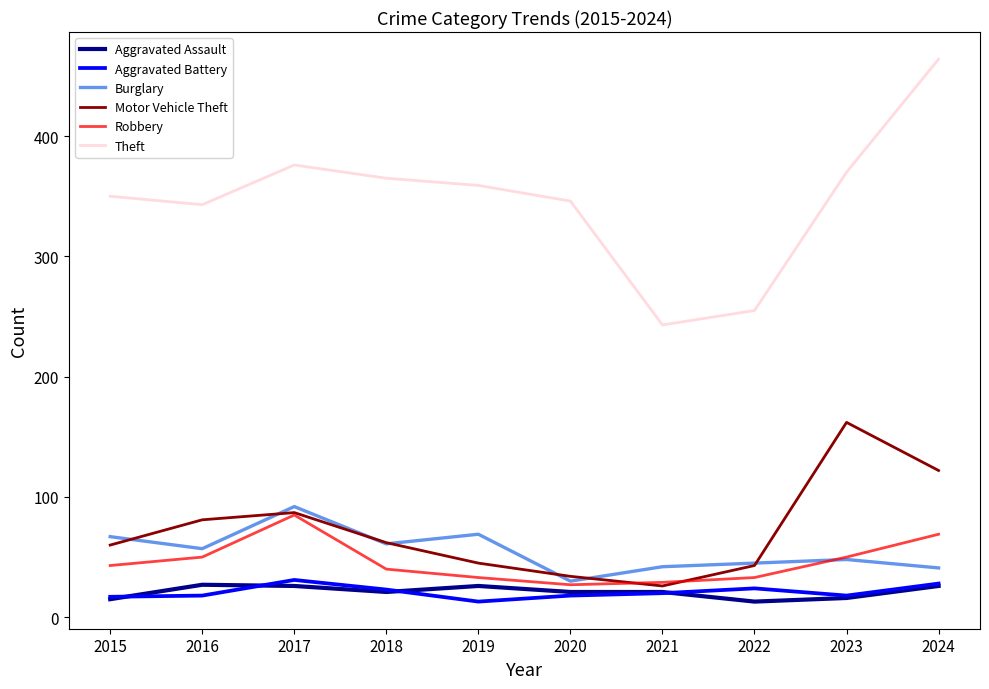

True or false: Theft has a value of 637 at 2018.

False